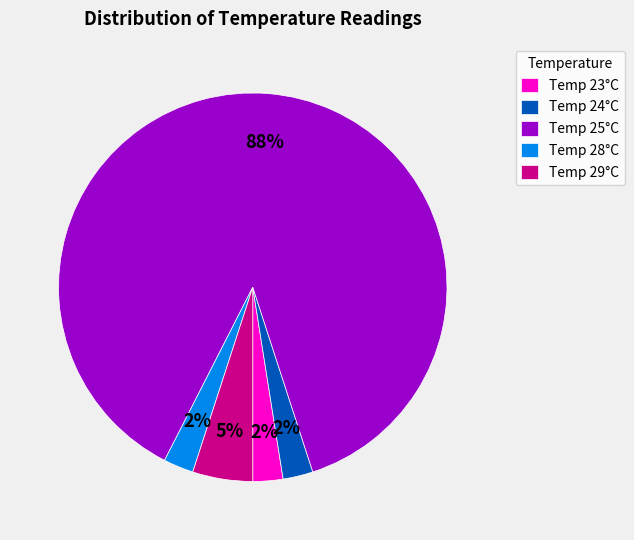

How many segments does this pie chart have?

5